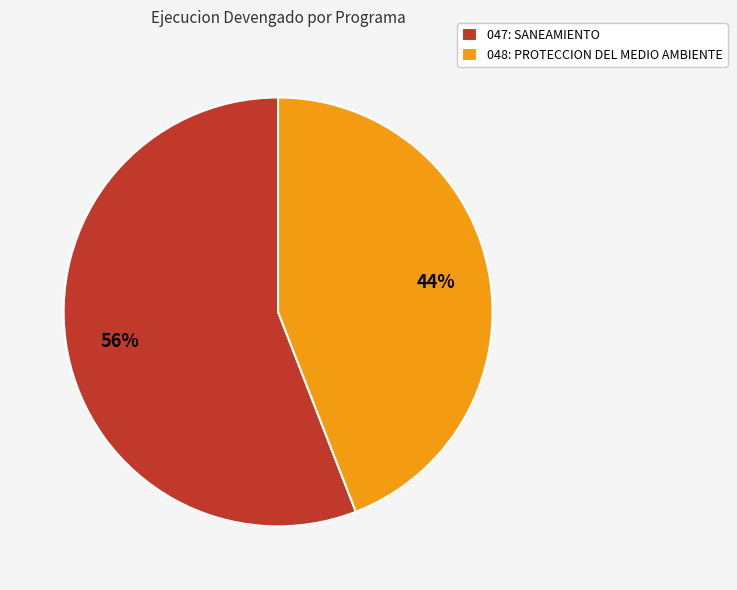

Combined, do 047: SANEAMIENTO and 048: PROTECCION DEL MEDIO AMBIENTE account for over 50%?

Yes